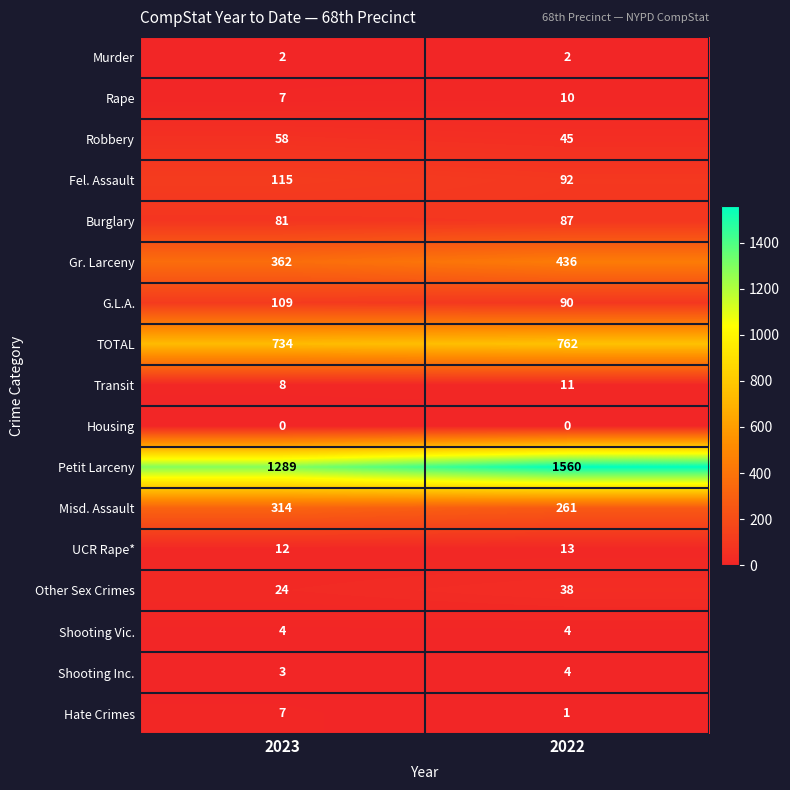

Which series has the widest spread of values?

Petit Larceny